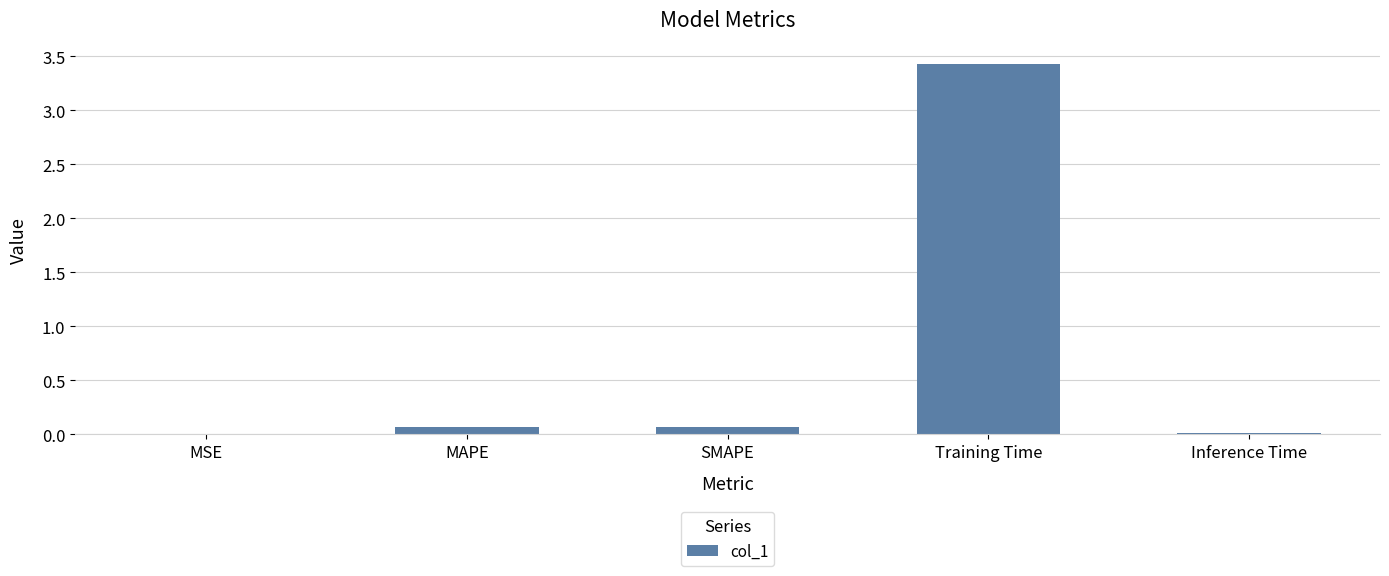

Is it true that the value at MSE is 0.0?

True